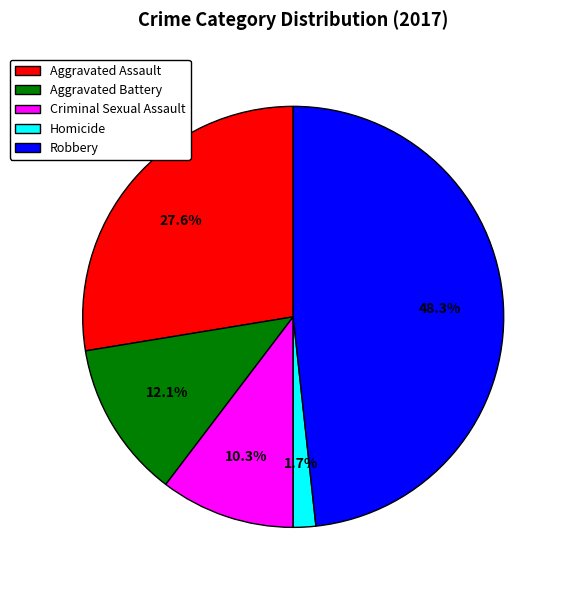

Approximately how many times larger is the value at Robbery compared to Criminal Sexual Assault?

4.7